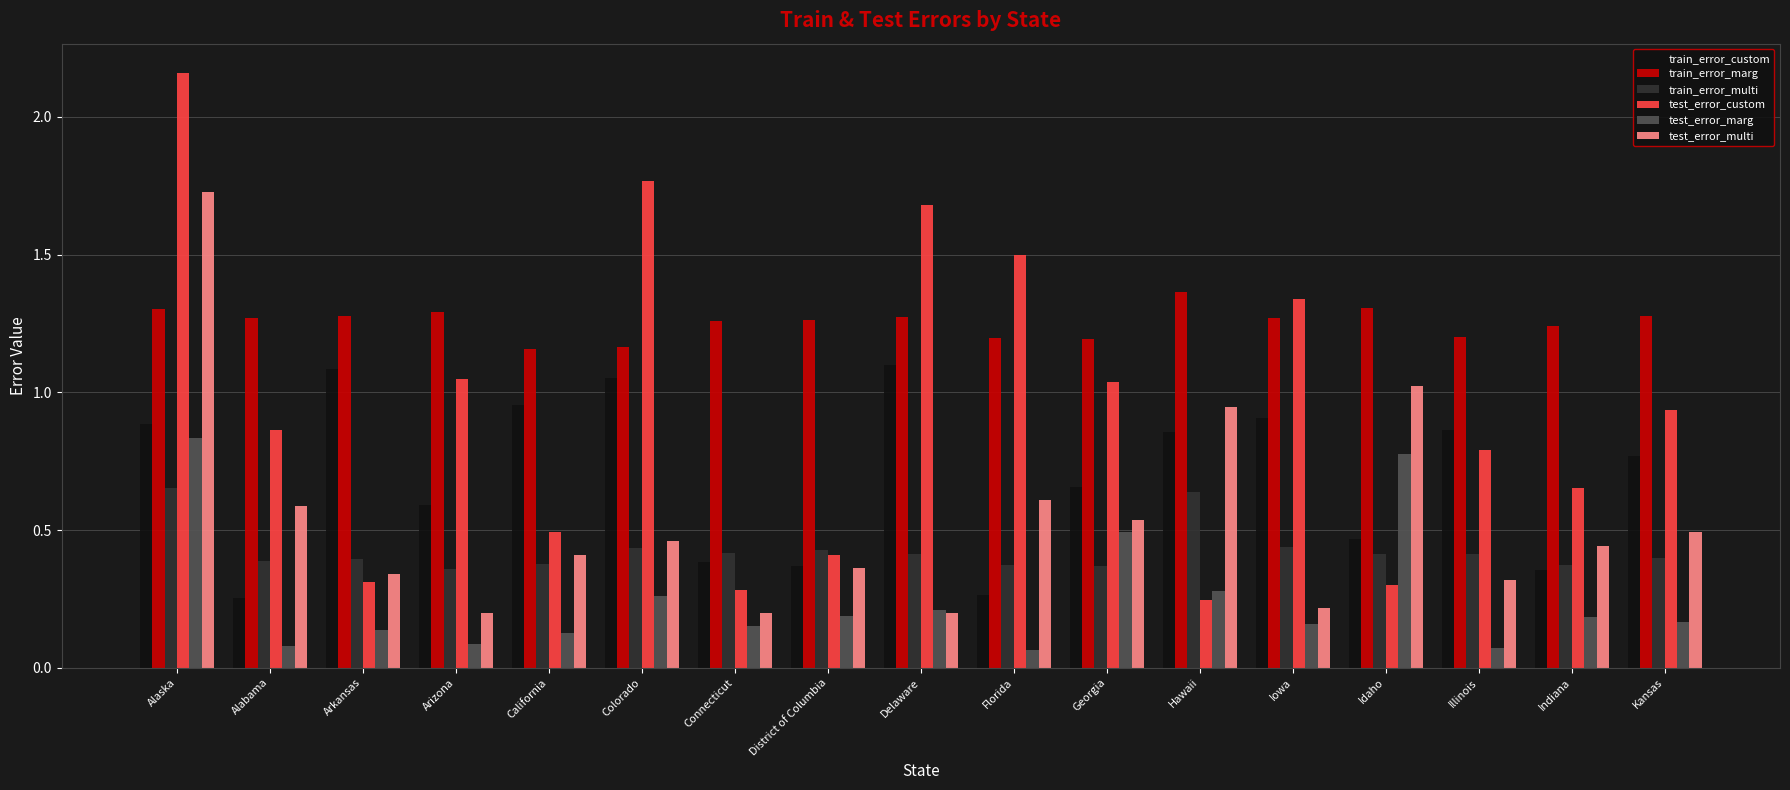

What is the sum of all train_error_custom values?

11.8